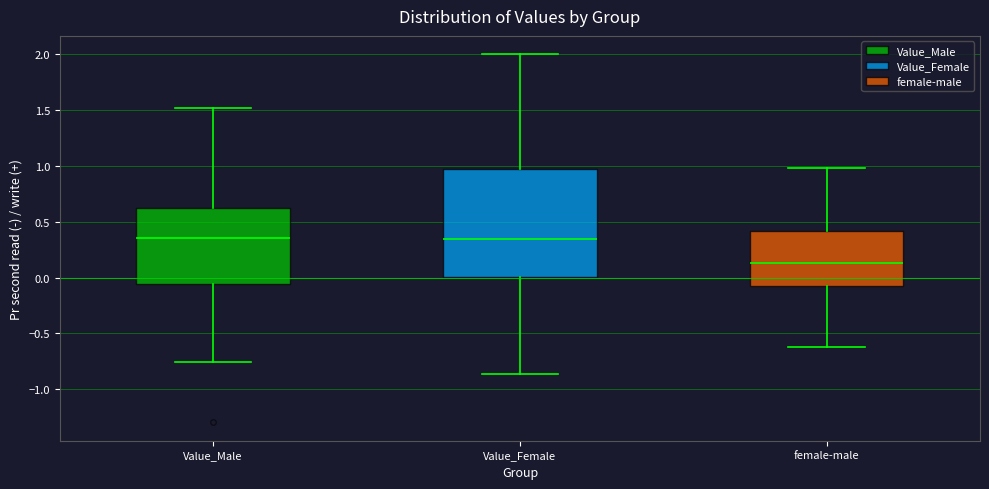

Which box is the tallest, from its lower edge to its upper edge?

Value_Female